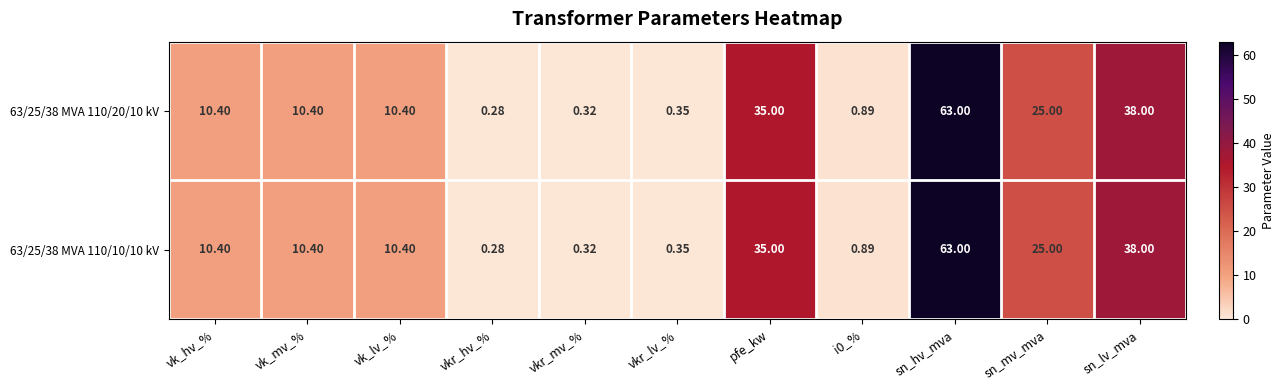

At which label is 63/25/38 MVA 110/20/10 kV closest to 31?

pfe_kw